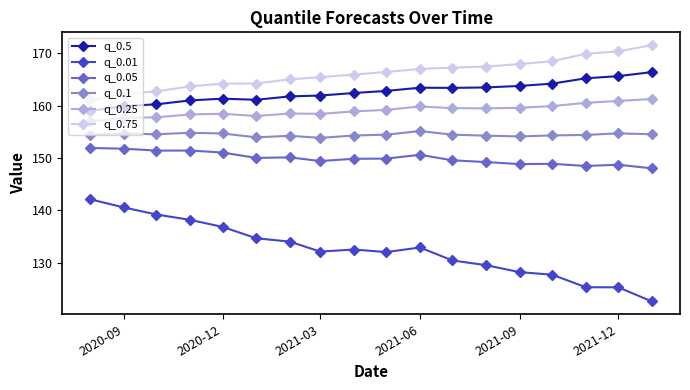

Which series has the widest spread of values?

q_0.01